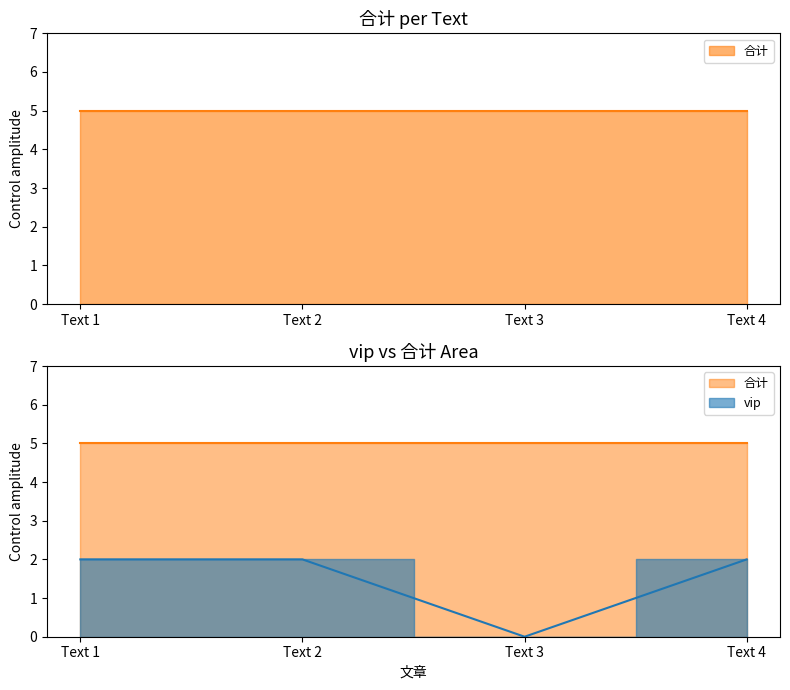

What is the value of the 4th point from the left?

2